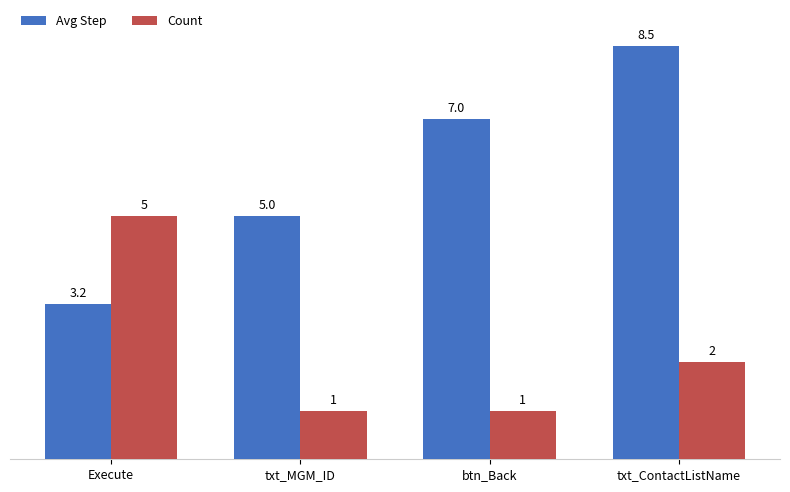

Count the number of data series in this chart.

2